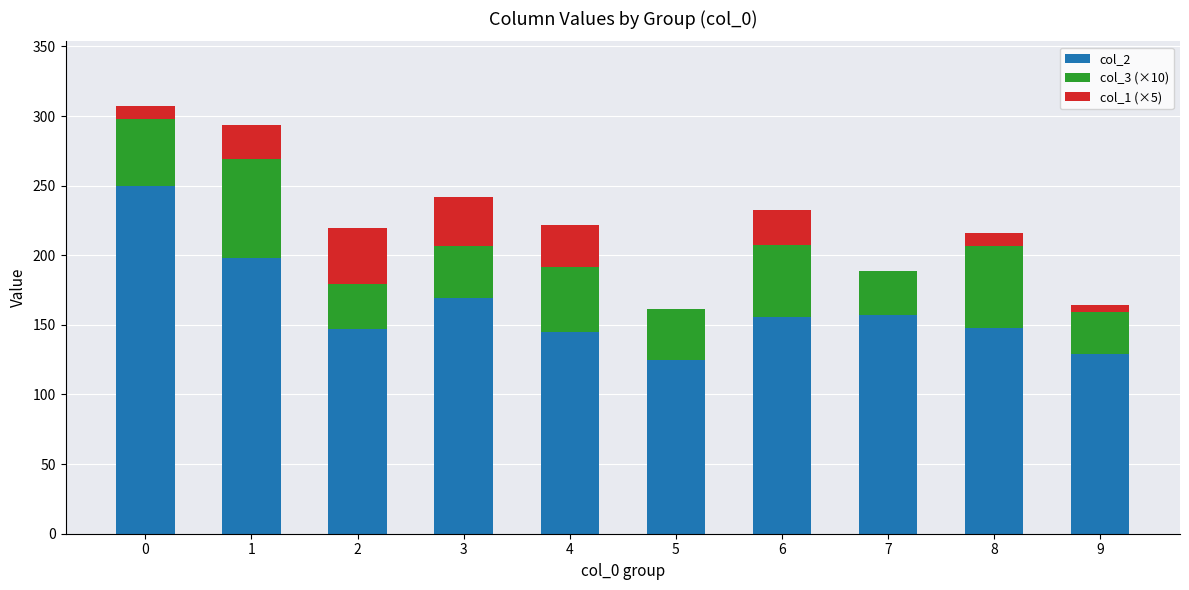

The value of col_2 at 3 is 169.0. True or false?

True